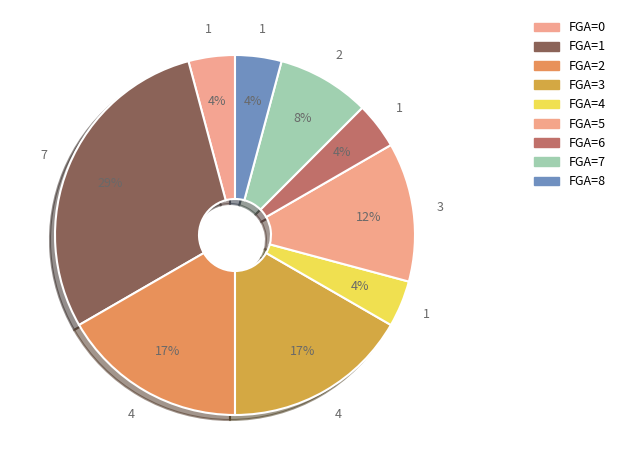

How many segments does this pie chart have?

9